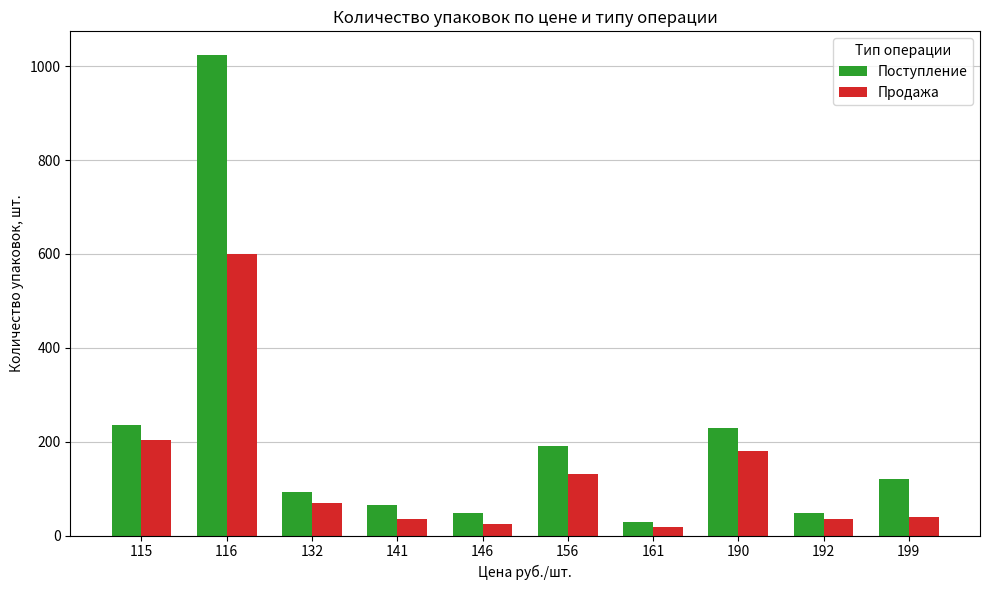

What are all the series names shown in the legend?

Поступление, Продажа